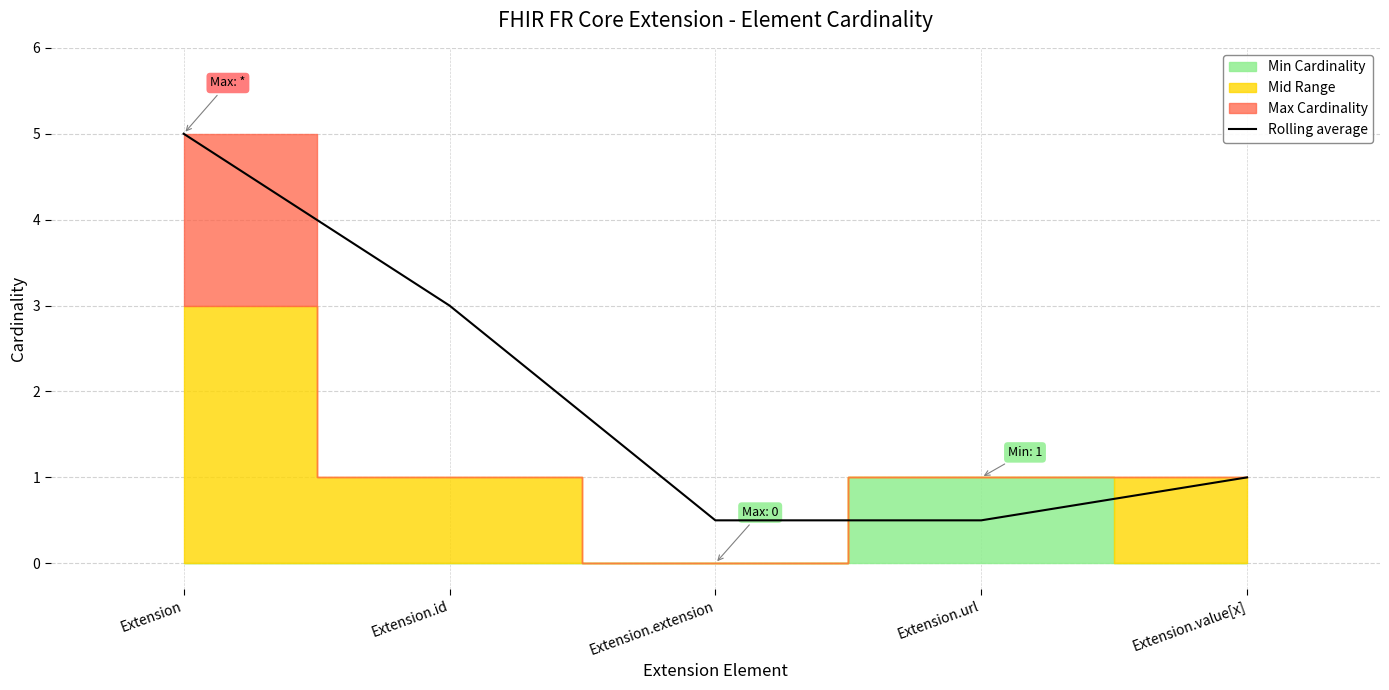

True or false: the data shows 0.3 at Extension.extension.

False